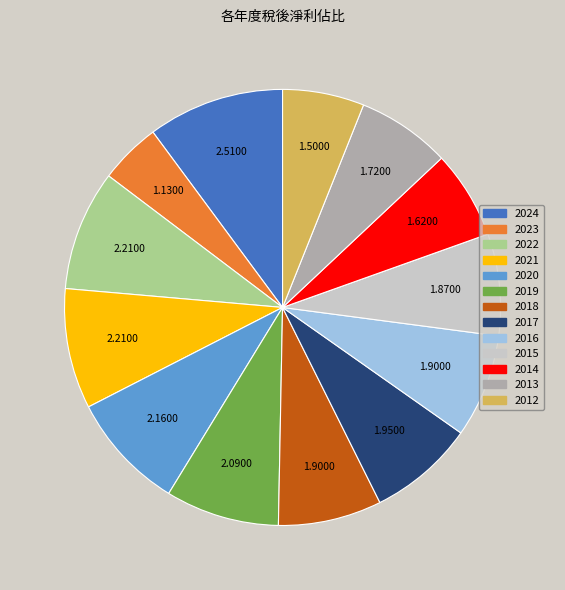

Which has a higher value, 2016 or 2014?

2016